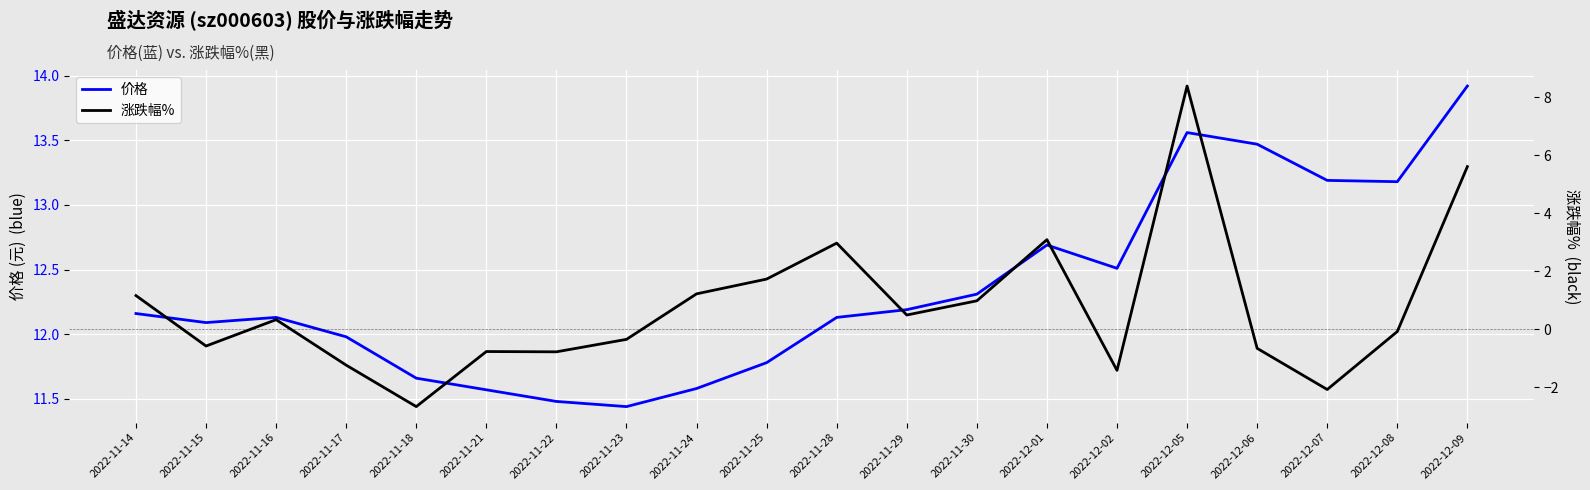

How many values in the 涨跌幅% series exceed 0?

10